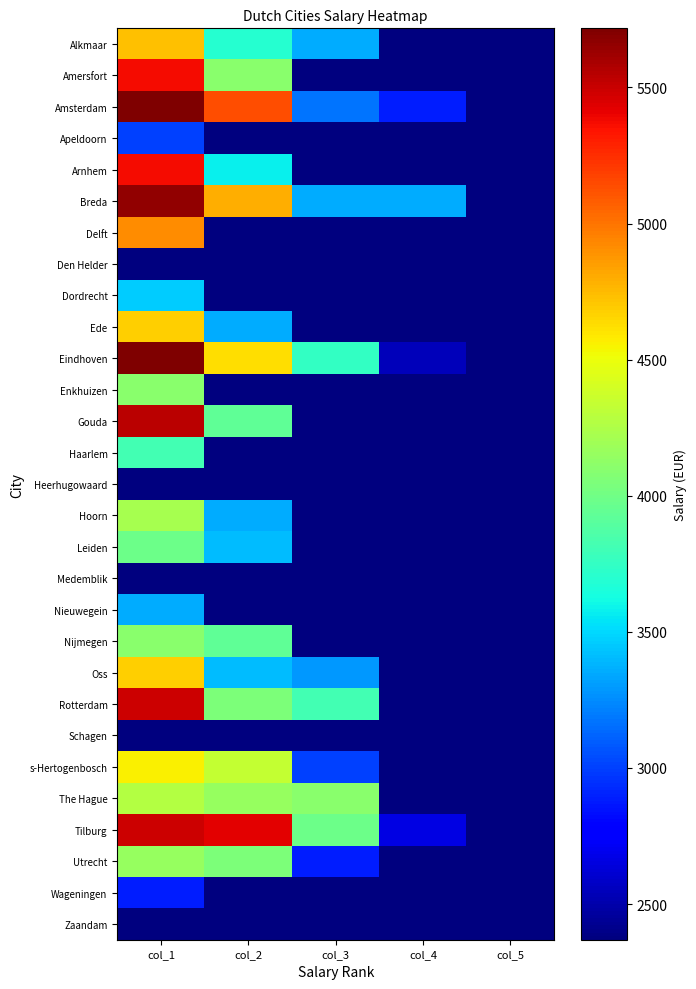

Which series has the widest spread of values?

Amsterdam